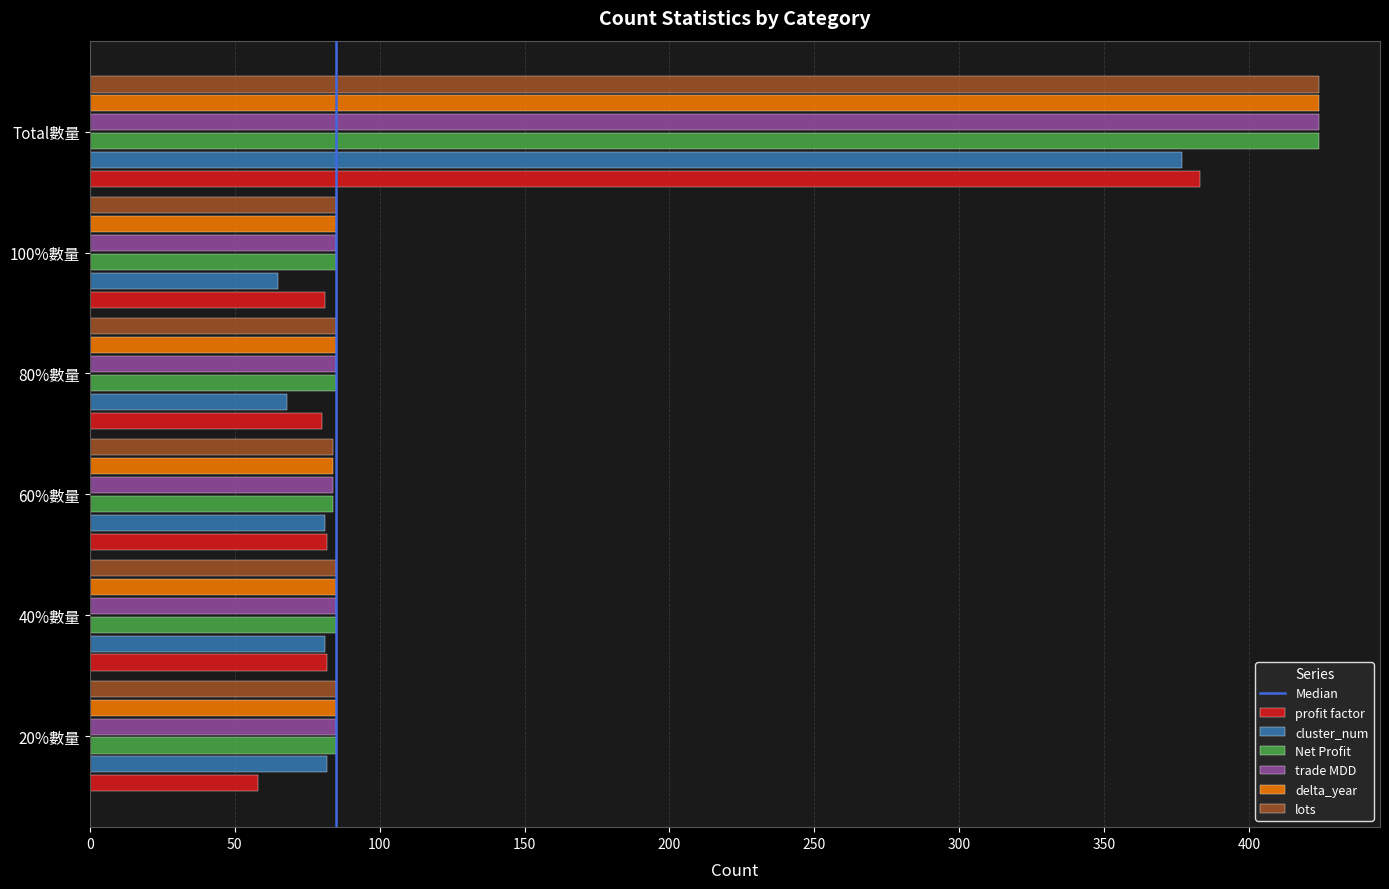

What is the difference between the maximum and minimum values in the Net Profit series?

340